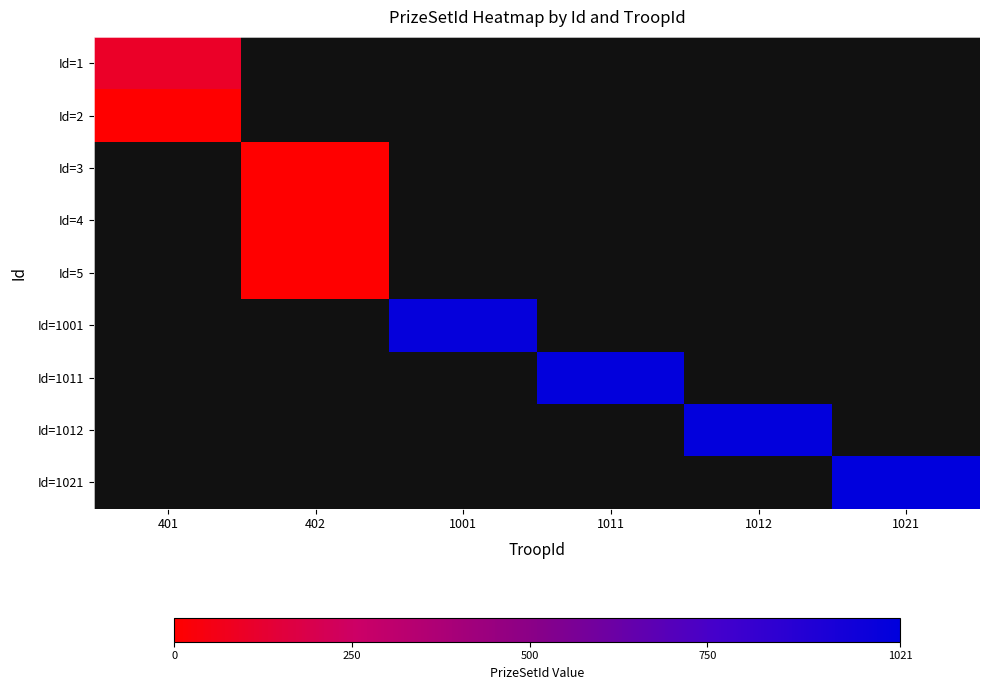

Is the value of Id=1011 at 402 greater than the value of Id=1 at 401?

No